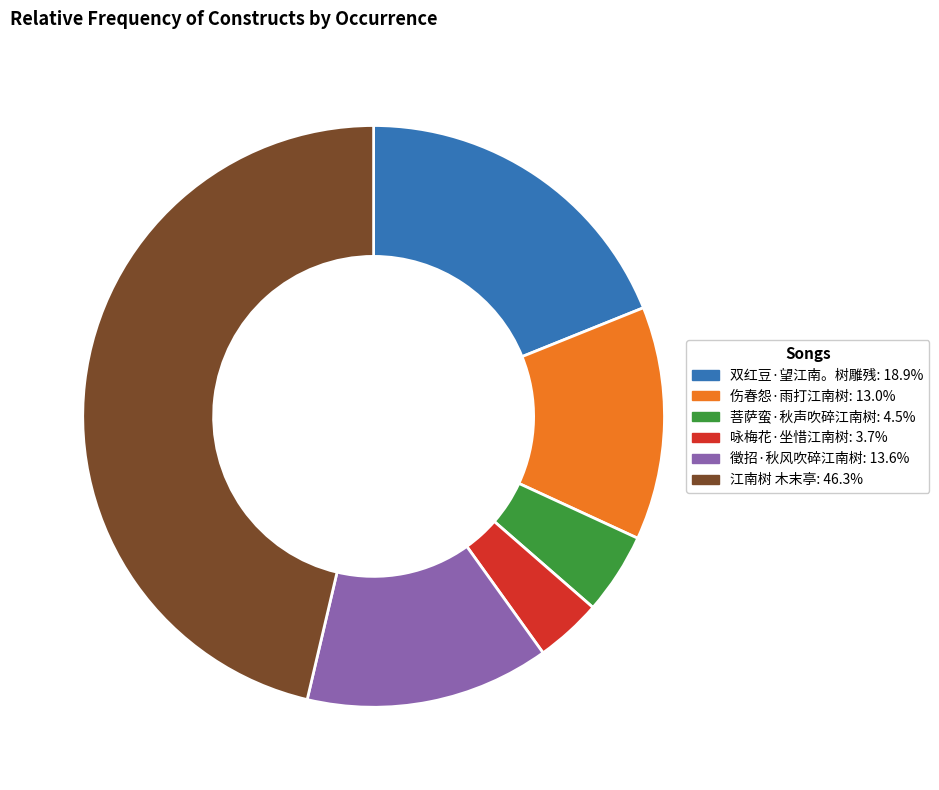

Is the sum of 伤春怨·雨打江南树 and 咏梅花·坐惜江南树 greater than half?

No